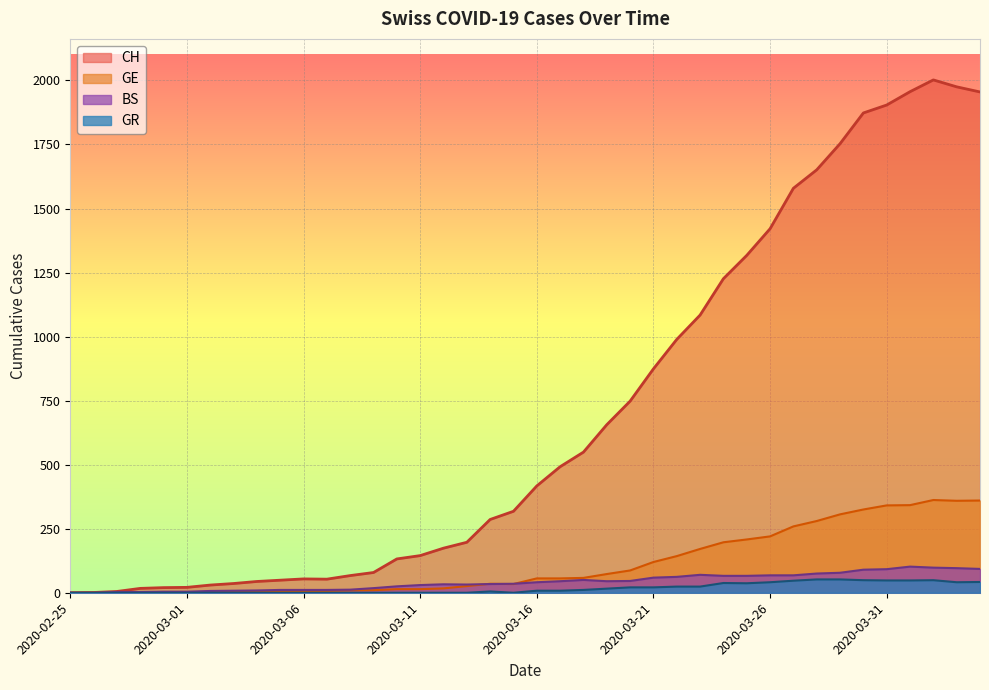

True or false: GE has a value of 197 at 2020-03-24.

True